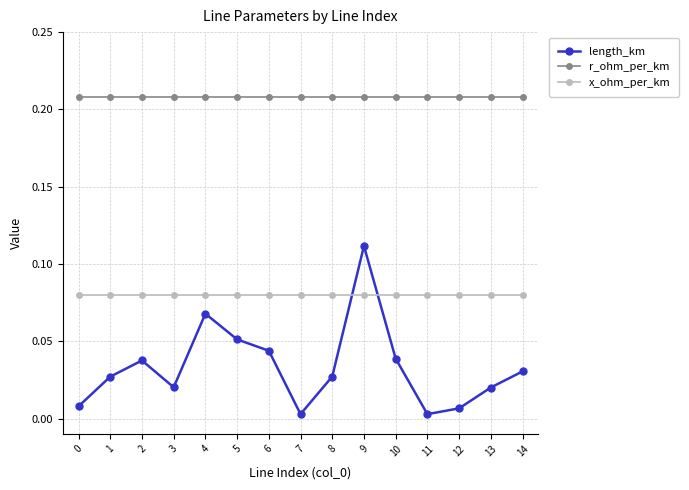

At how many categories does at least one series exceed 0?

15